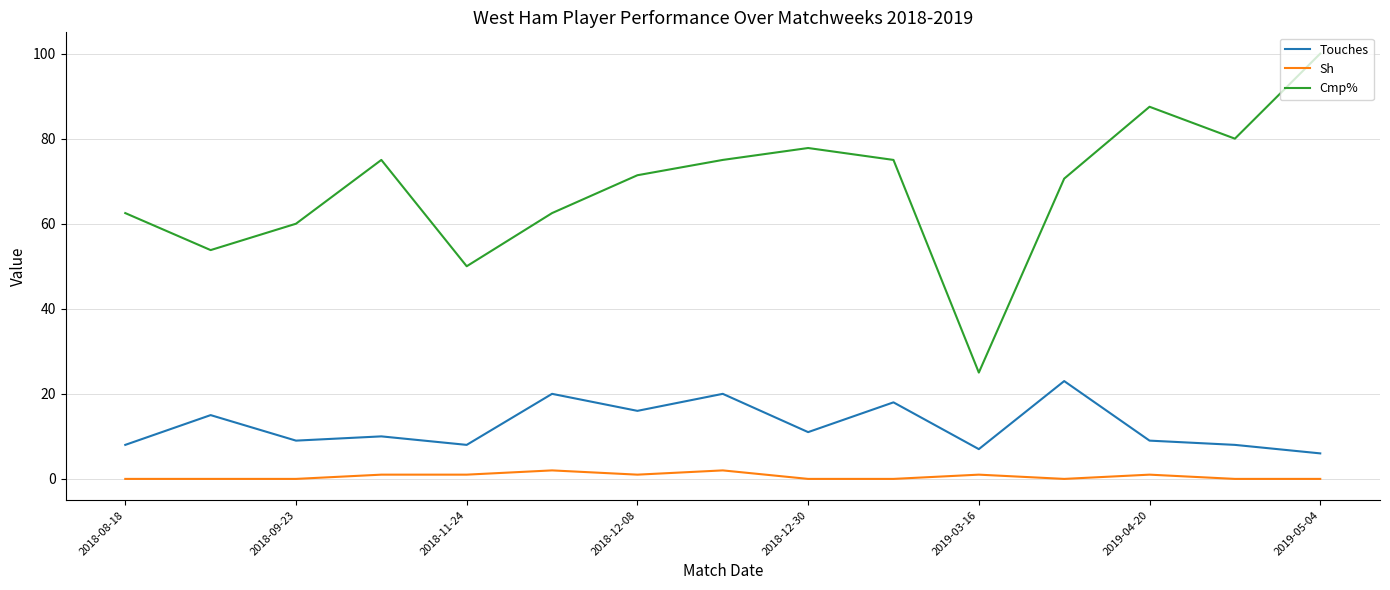

List the series in order of their peak value, lowest first.

Sh, Touches, Cmp%